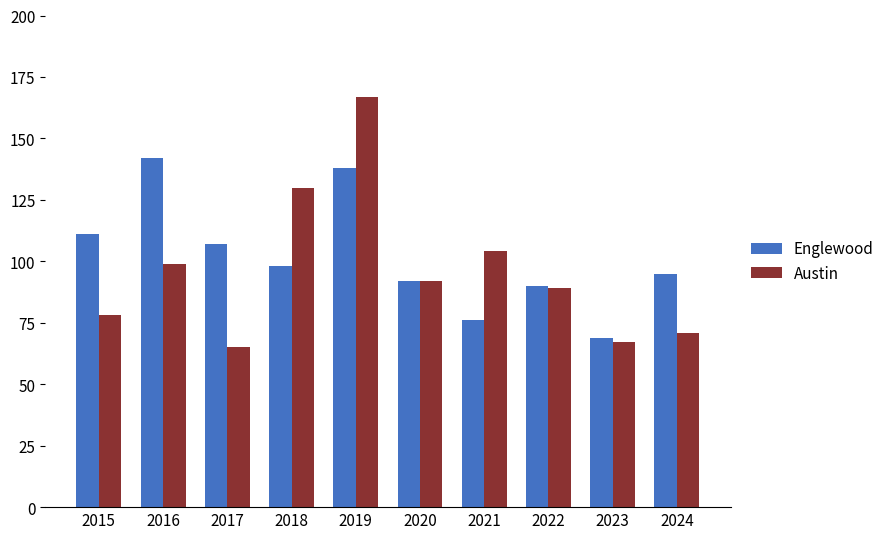

Which series changed the most between 2016 and 2020?

Englewood